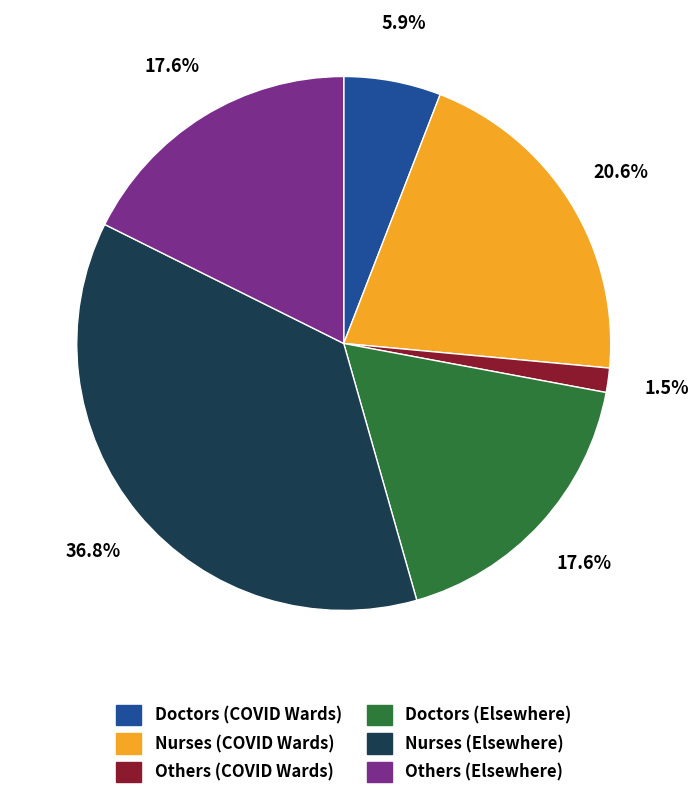

To the nearest percent, what is the average slice percentage?

17%